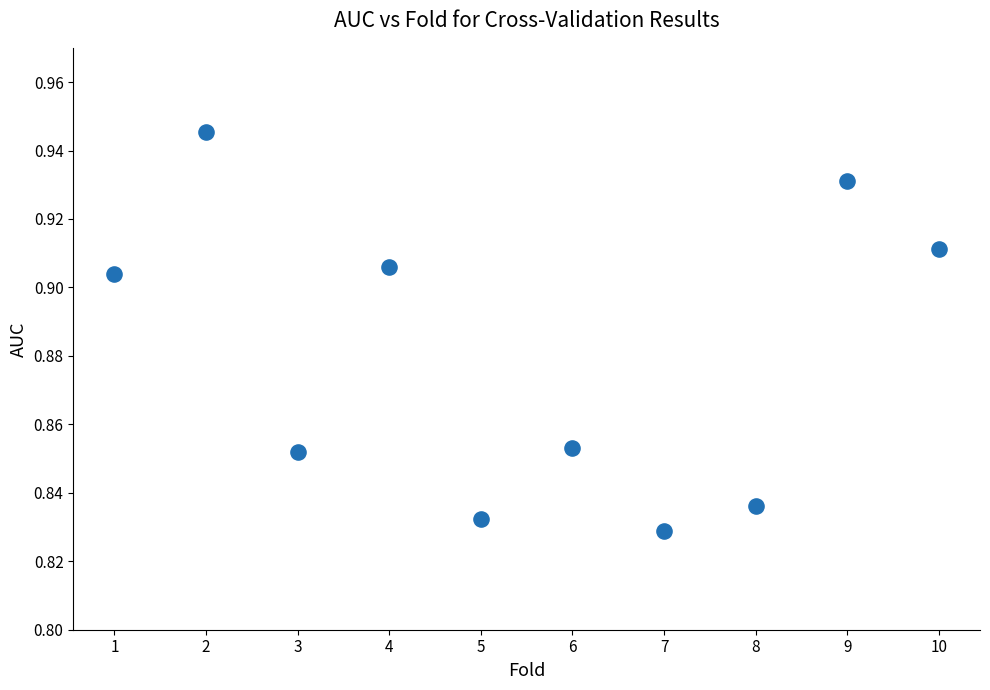

What is the range of X values (max minus min)?

9.0